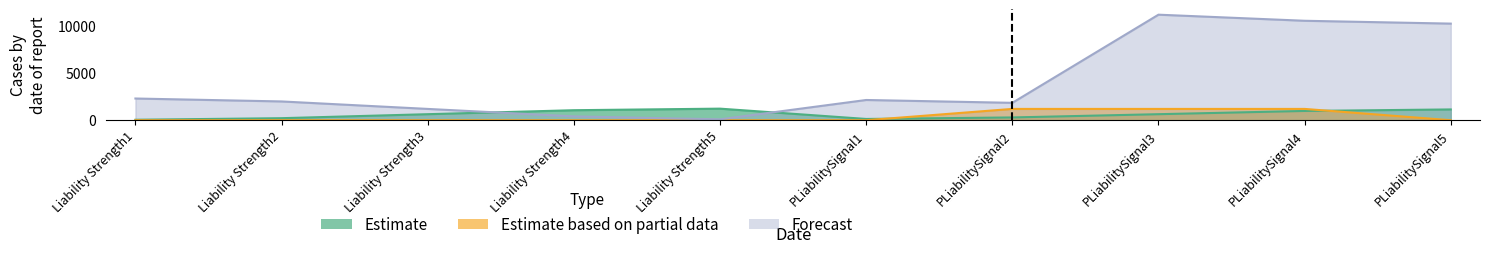

What is the label of the 7th point from the right?

Liability Strength4